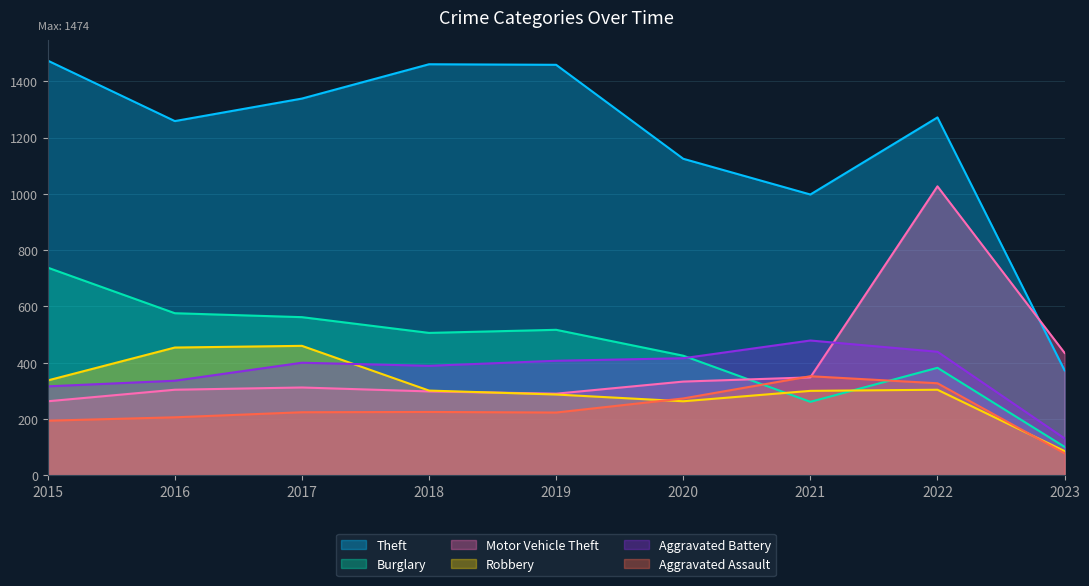

Between 2023 and 2020, which is larger?

2020